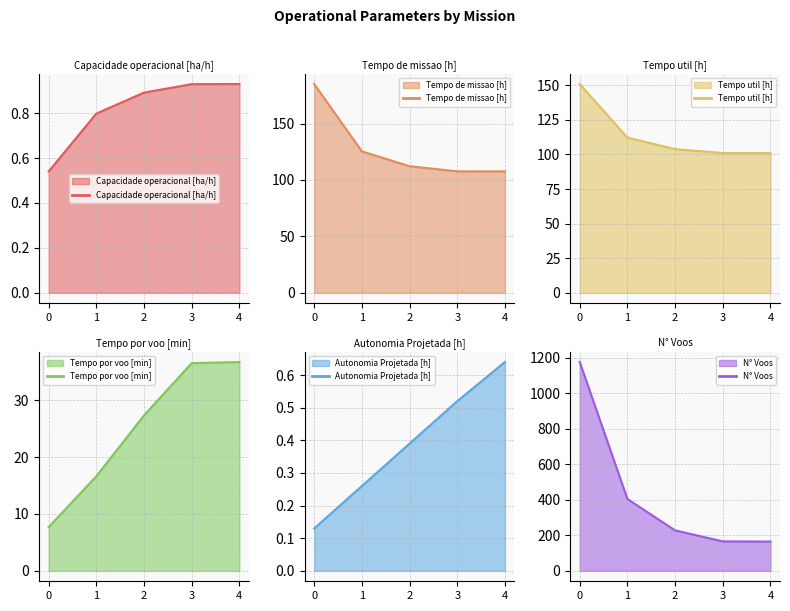

True or false: N° Voos has a value of 1531.0 at 0.

False